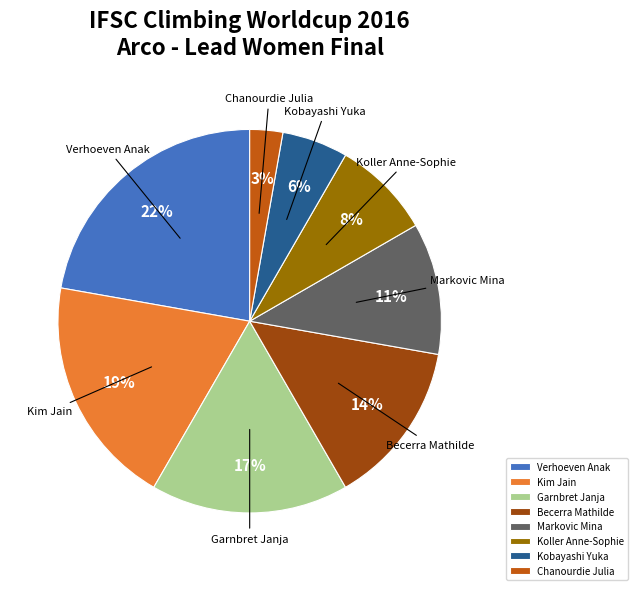

The Kobayashi Yuka slice represents 6% of the pie. True or false?

True